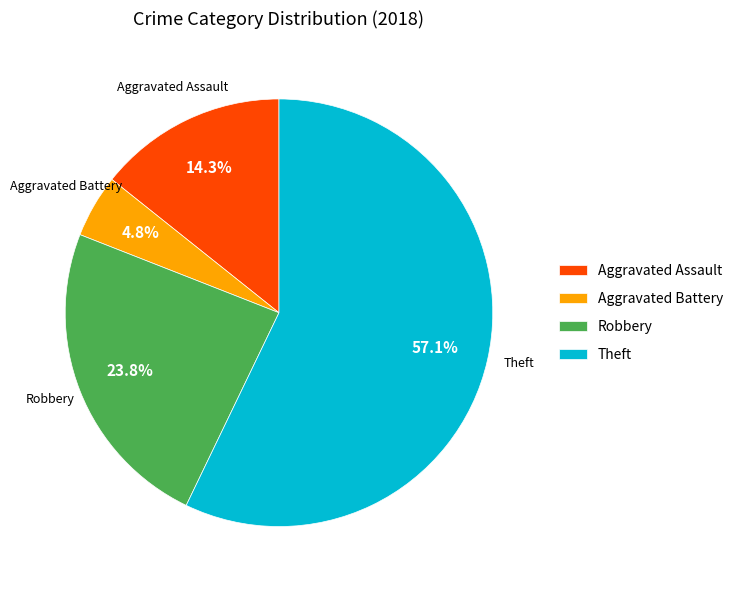

Rank the categories by value from highest to lowest.

Theft, Robbery, Aggravated Assault, Aggravated Battery